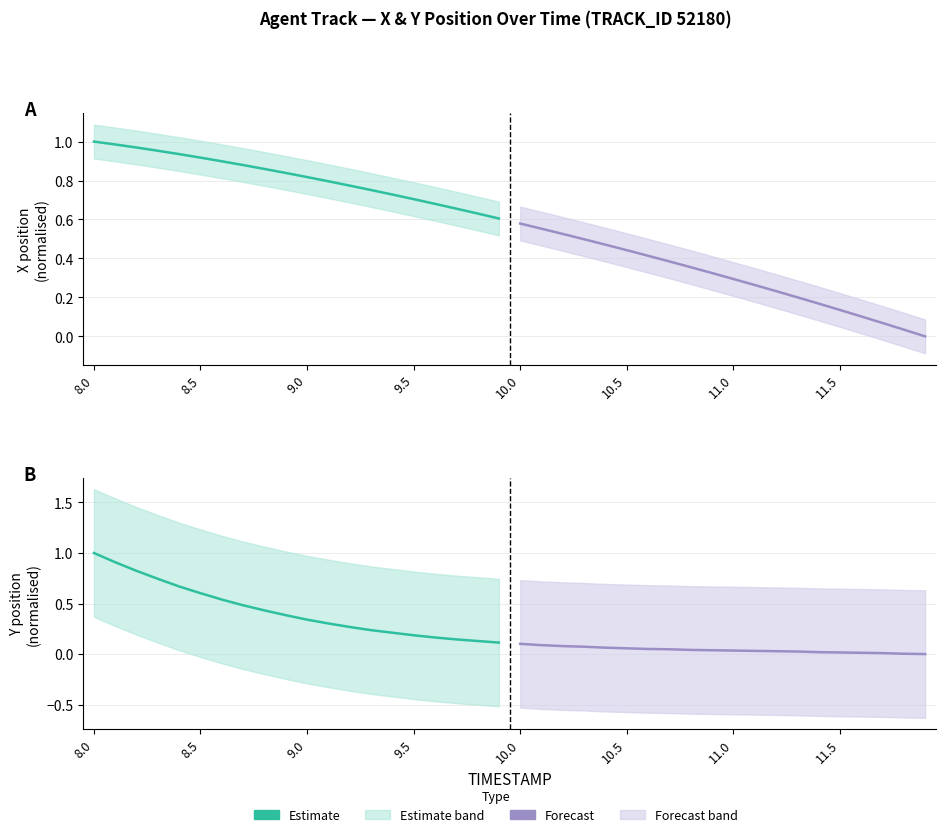

Rank the series by their maximum value, from highest to lowest.

Estimate, Forecast